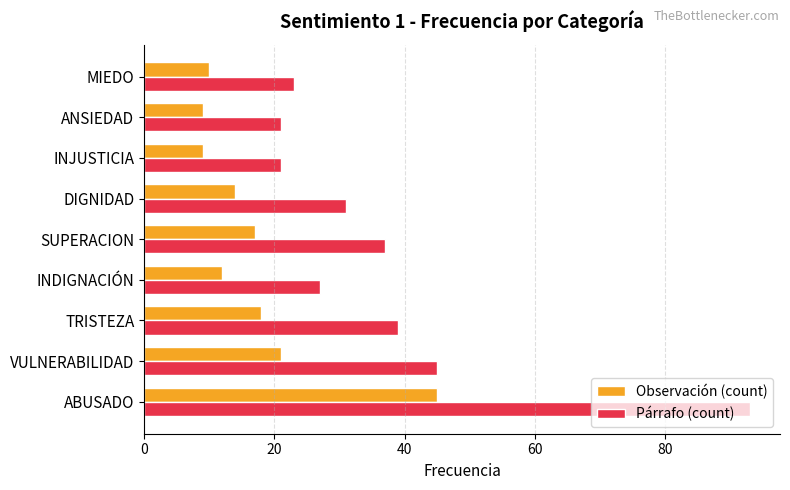

At how many categories does at least one series exceed 54?

1